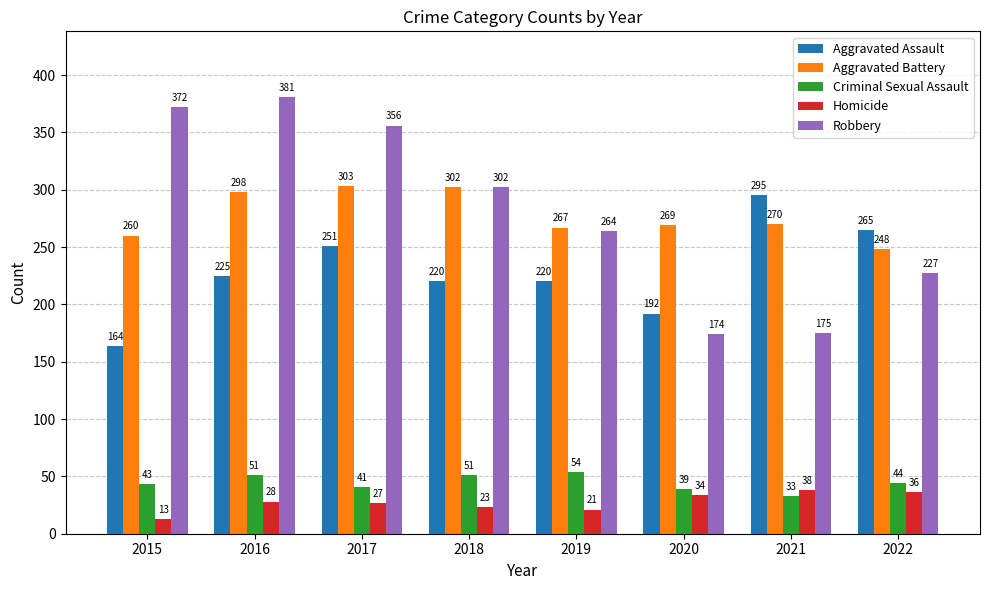

What are all the series names shown in the legend?

Aggravated Assault, Aggravated Battery, Criminal Sexual Assault, Homicide, Robbery